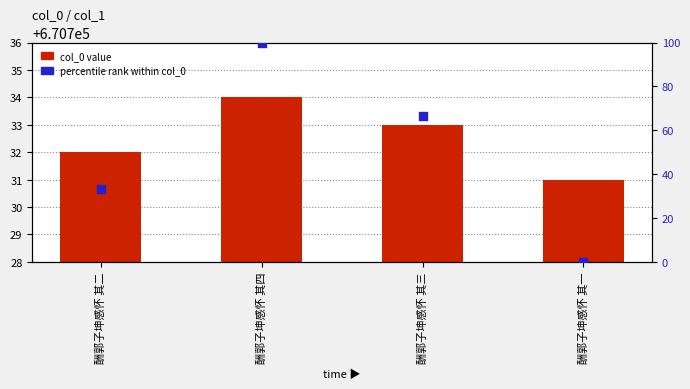

Is the value of col_0 value at 酬郭子坤感怀 其一 greater than the value of percentile rank within col_0 at 酬郭子坤感怀 其三?

Yes